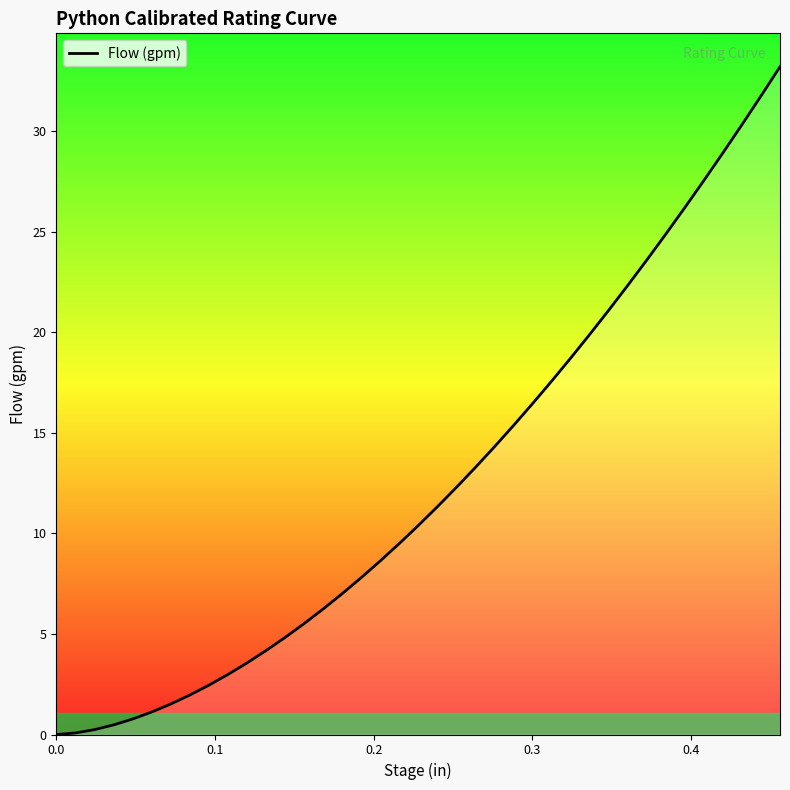

What is the difference between the maximum and minimum values?

33.2